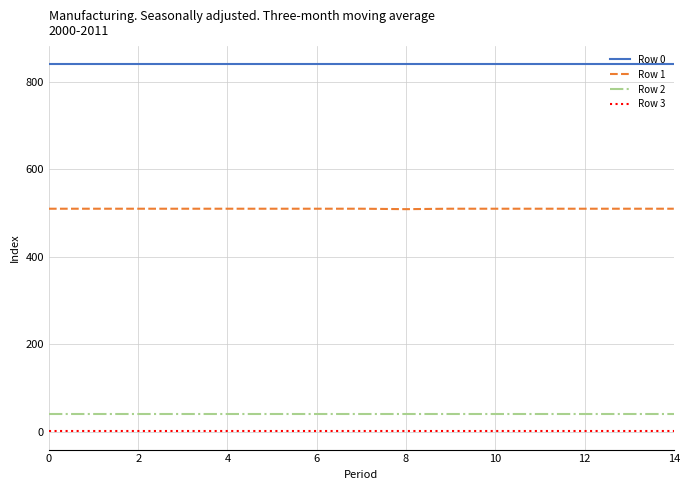

What are all the series names shown in the legend?

Row 0, Row 1, Row 2, Row 3